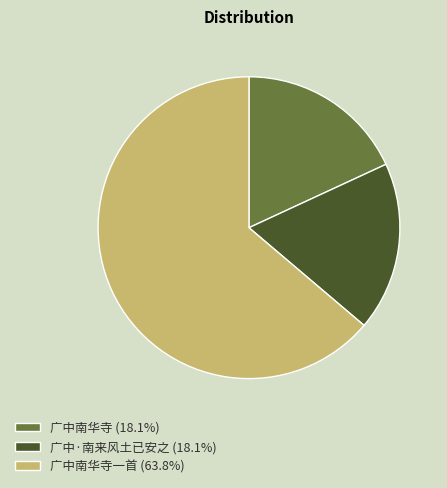

How many segments does this pie chart have?

3